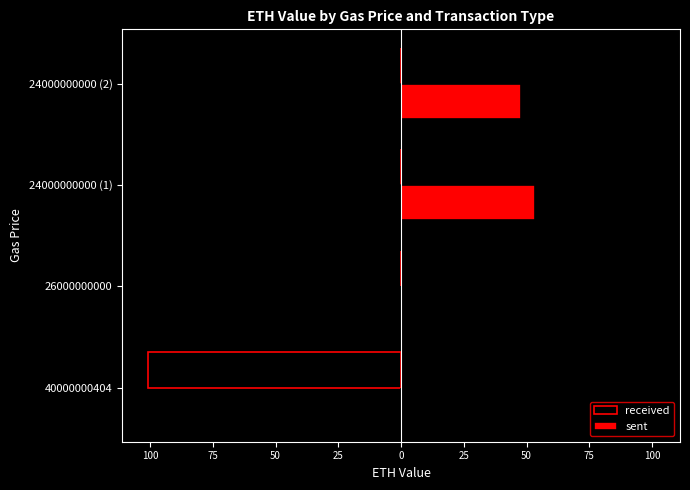

What is the difference between the maximum and minimum values in the received series?

101.0